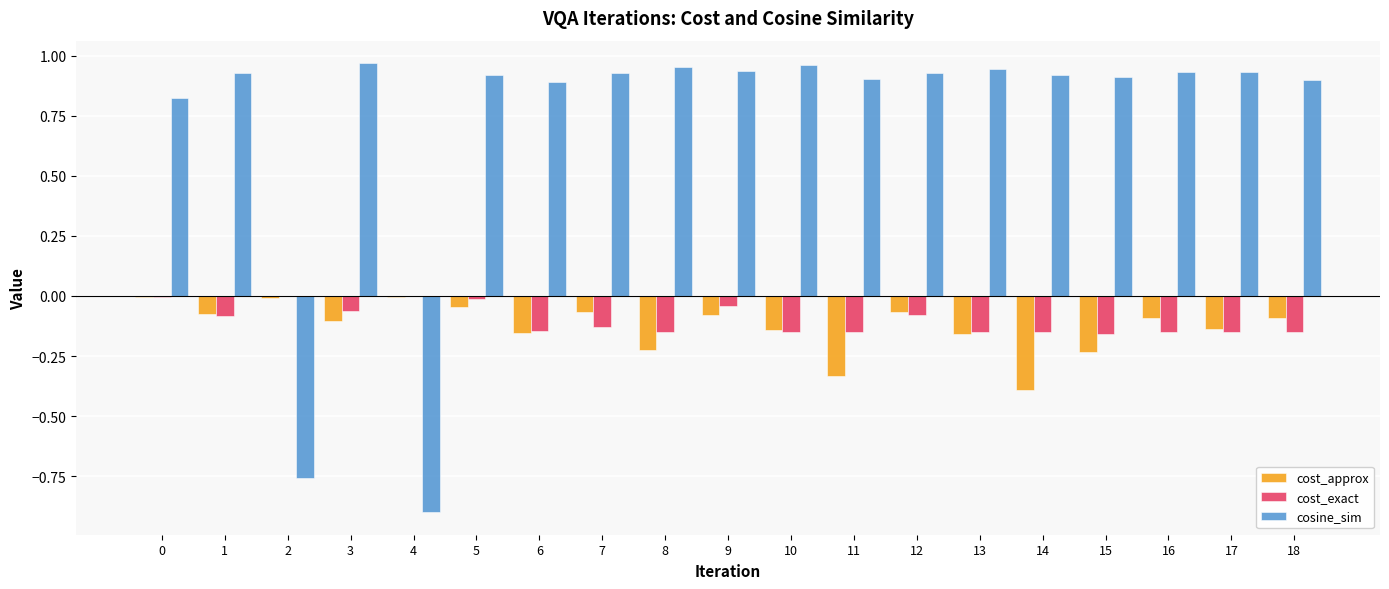

What is the total value across all series at 16?

0.7